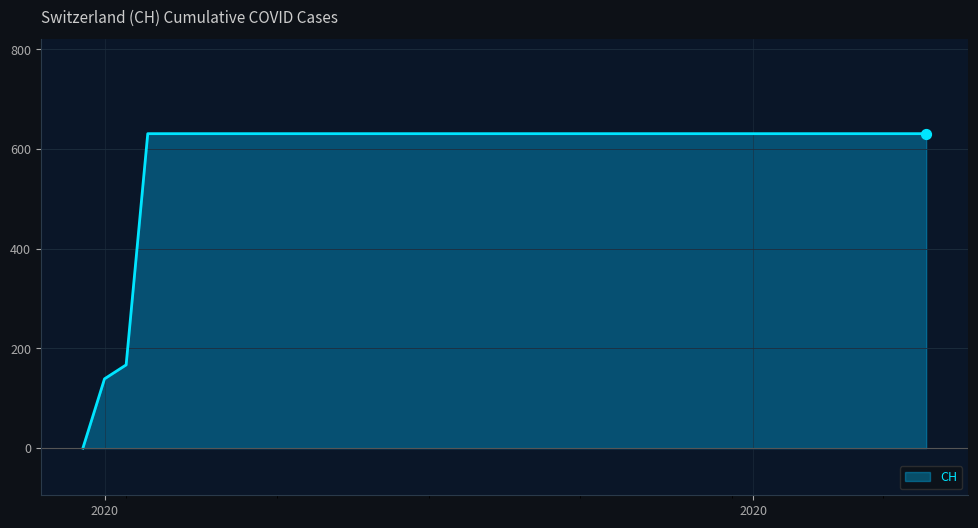

What is the difference between the maximum and minimum values?

631